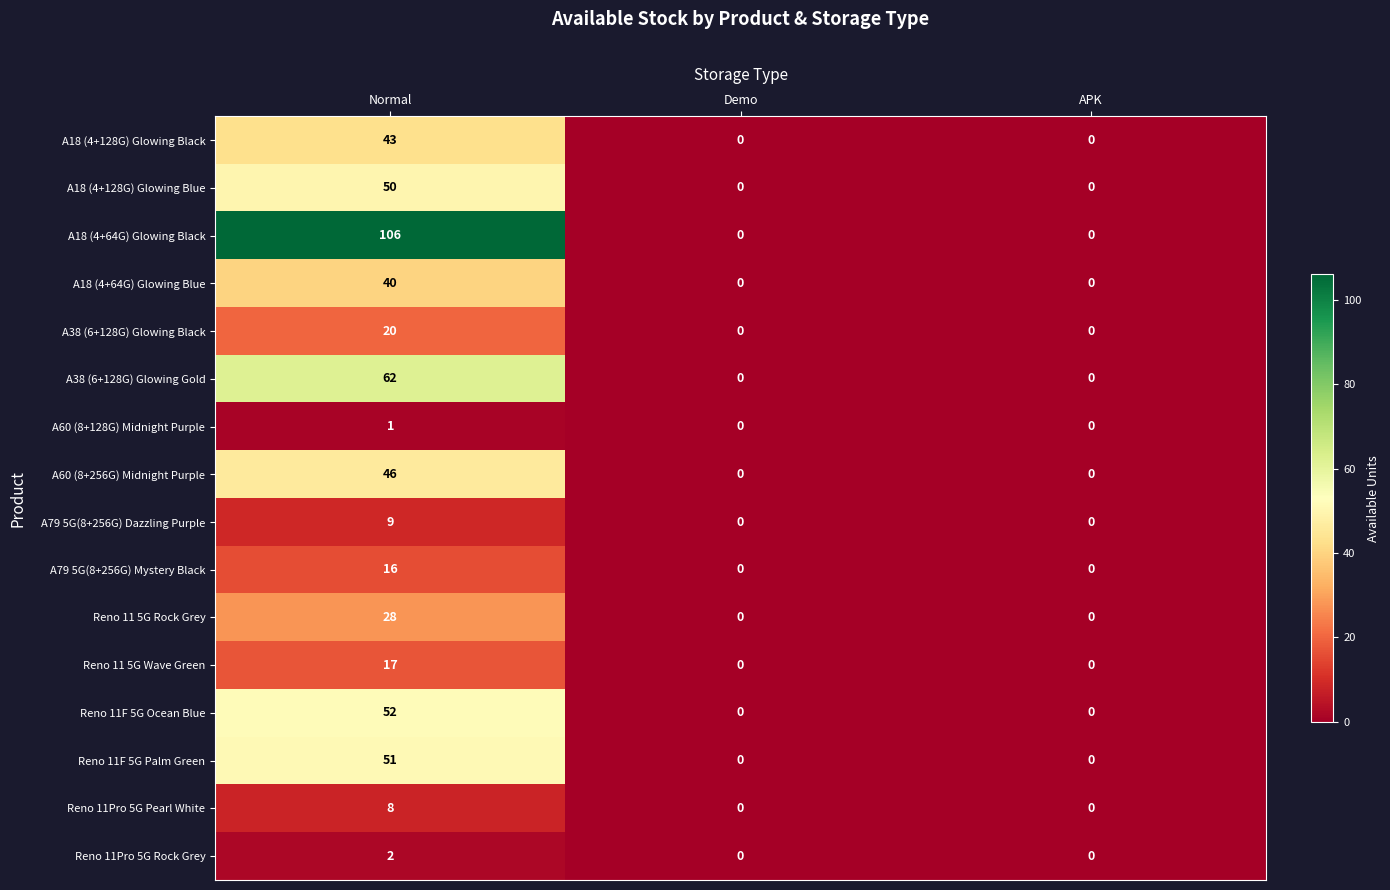

List the series in order of their peak value, lowest first.

A60 (8+128G) Midnight Purple, Reno 11Pro 5G Rock Grey, Reno 11Pro 5G Pearl White, A79 5G(8+256G) Dazzling Purple, A79 5G(8+256G) Mystery Black, Reno 11 5G Wave Green, A38 (6+128G) Glowing Black, Reno 11 5G Rock Grey, A18 (4+64G) Glowing Blue, A18 (4+128G) Glowing Black, A60 (8+256G) Midnight Purple, A18 (4+128G) Glowing Blue, Reno 11F 5G Palm Green, Reno 11F 5G Ocean Blue, A38 (6+128G) Glowing Gold, A18 (4+64G) Glowing Black